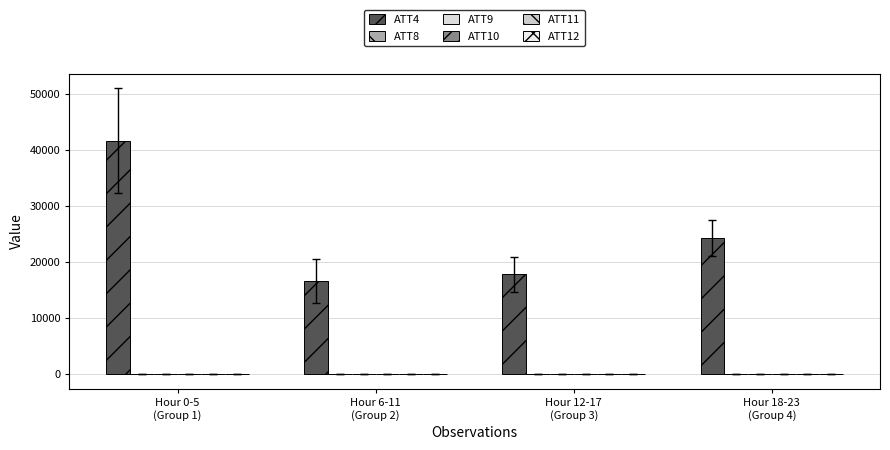

Reading left to right, what are all the values shown in this chart?

ATT4: 41683.3	16633.3	17850.0	24333.3
ATT8: 5.1	5.8	7.9	8.8
ATT9: 29.8	22.8	25.4	23.7
ATT10: 7.7	5.1	-4.6	-18.2
ATT11: 21.8	19.0	21.9	21.0
ATT12: 13.3	5.0	-8.5	-25.4